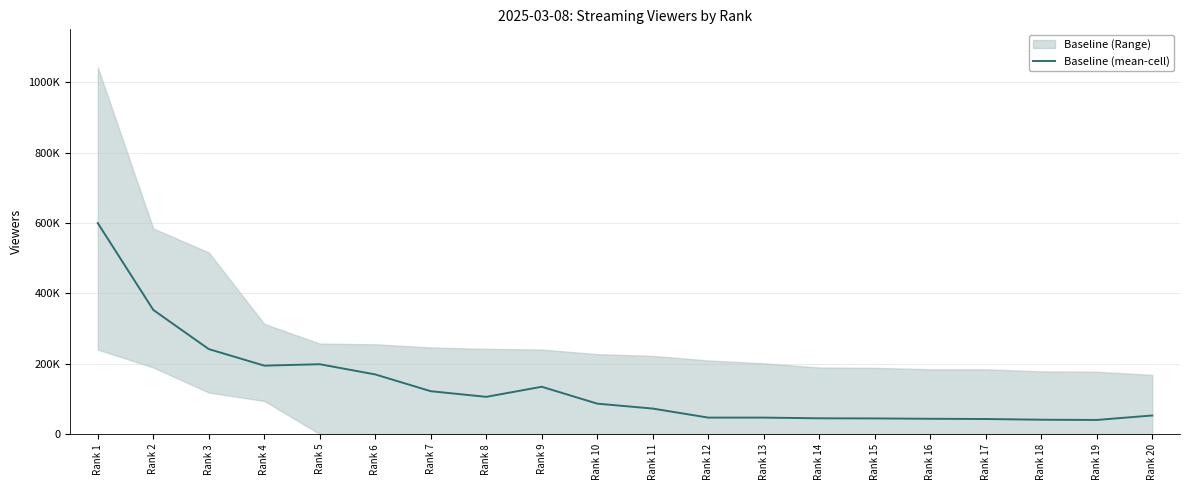

At which category does the data reach its first local peak?

Rank 5